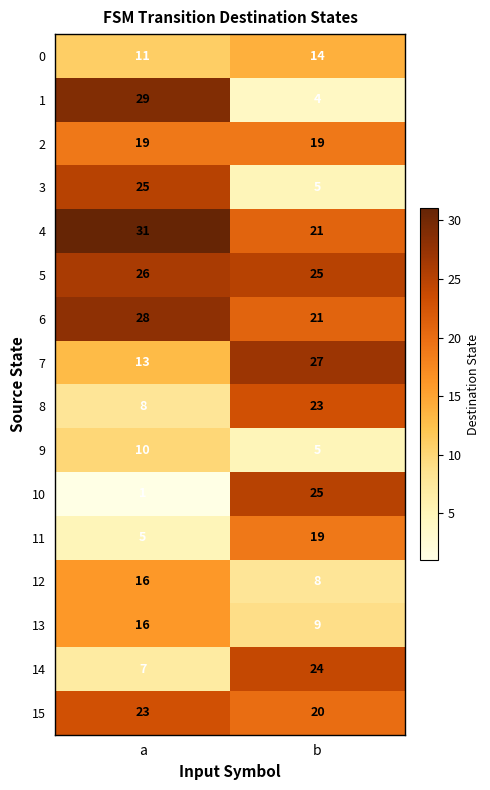

True or false: 9 has a value of 15 at a.

False